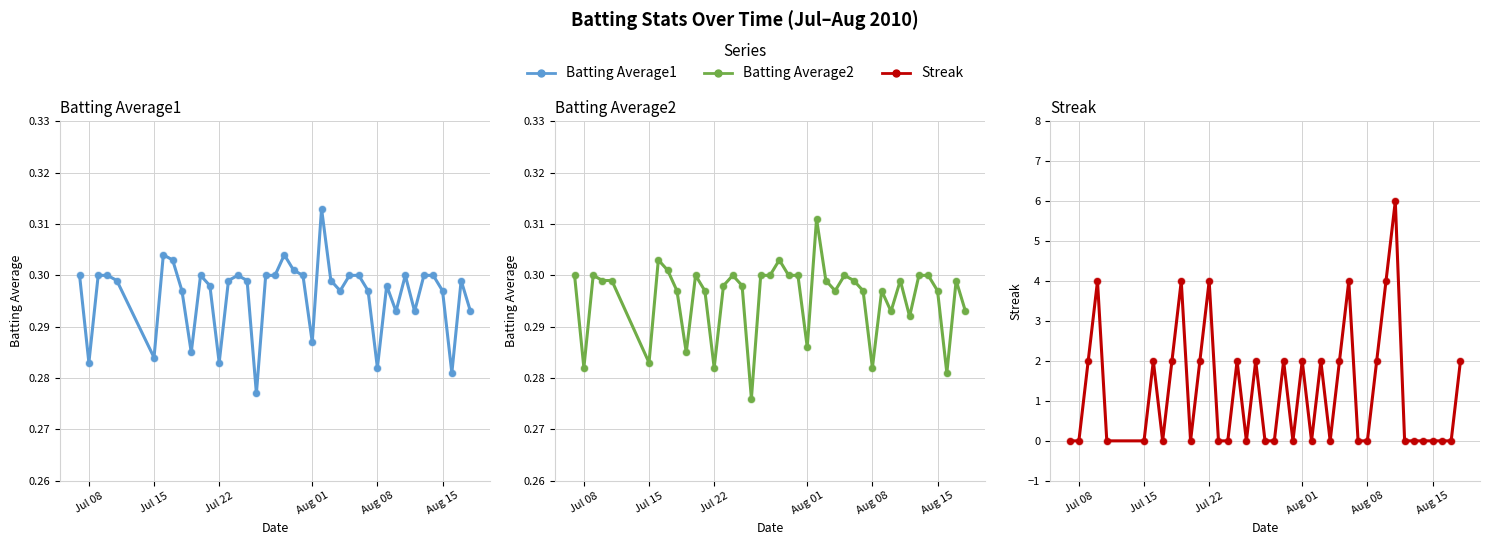

Is it true that Batting Average2 equals 0.2 at 39?

False